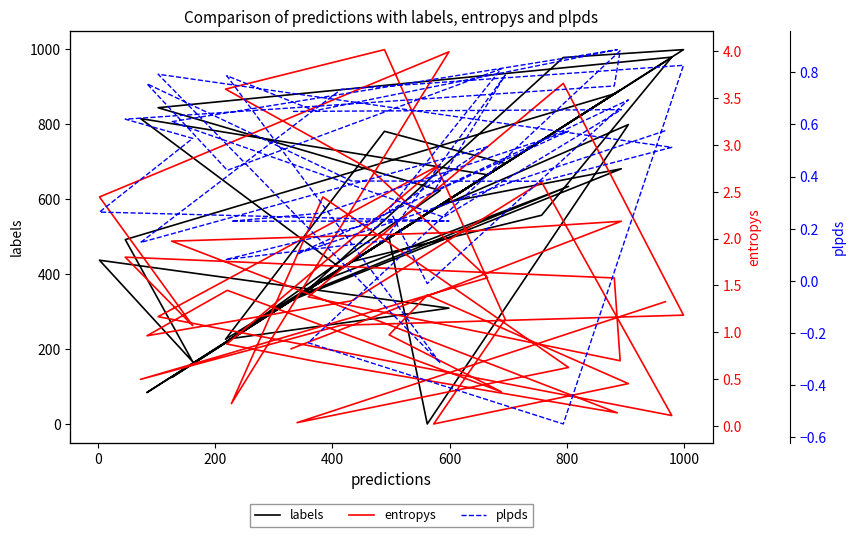

In labels, how many points are higher than both neighbors (excluding endpoints)?

11